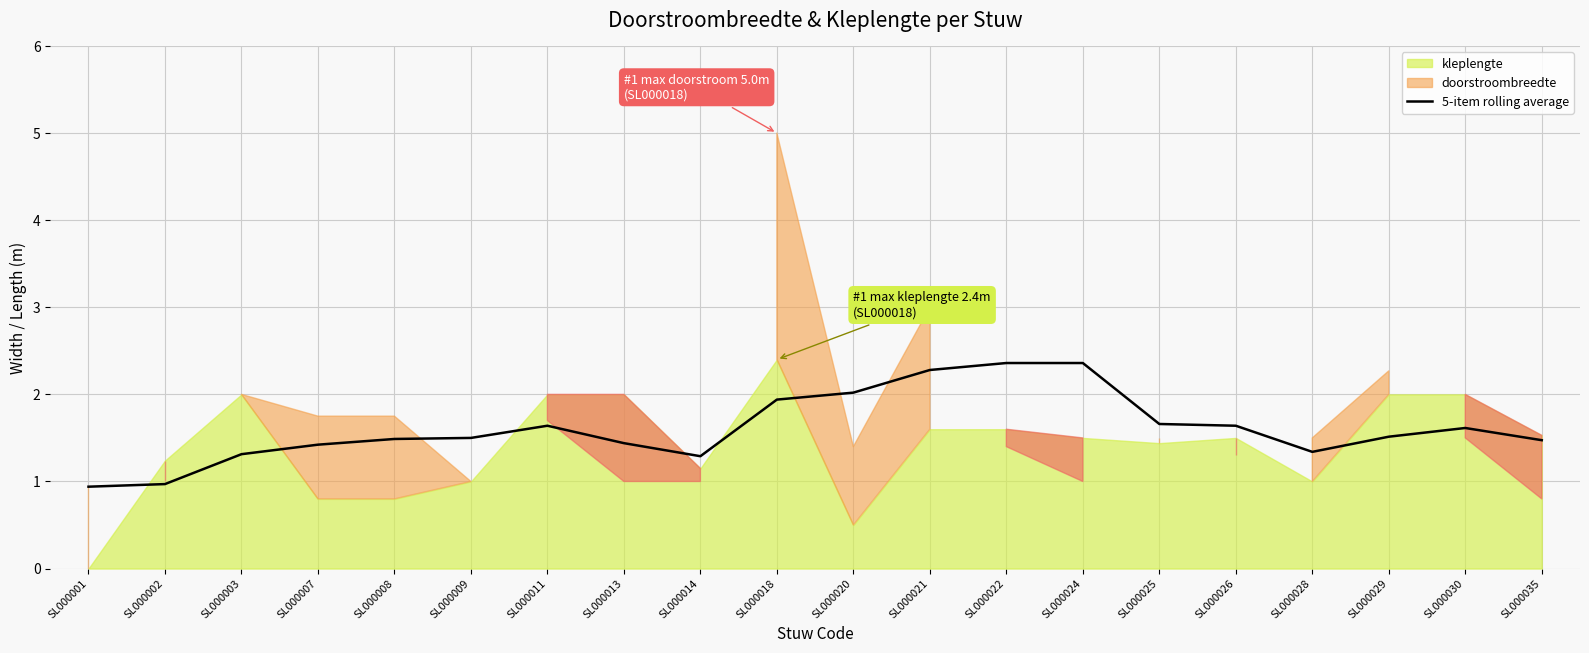

True or false: 5-item rolling average has a value of 2.7 at SL000020.

False